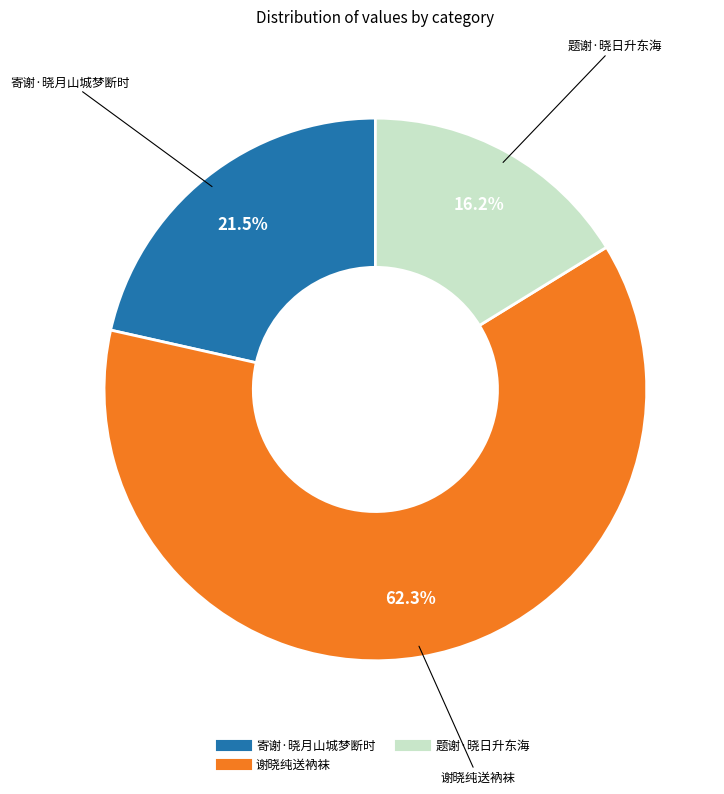

Does any single category account for the majority?

Yes